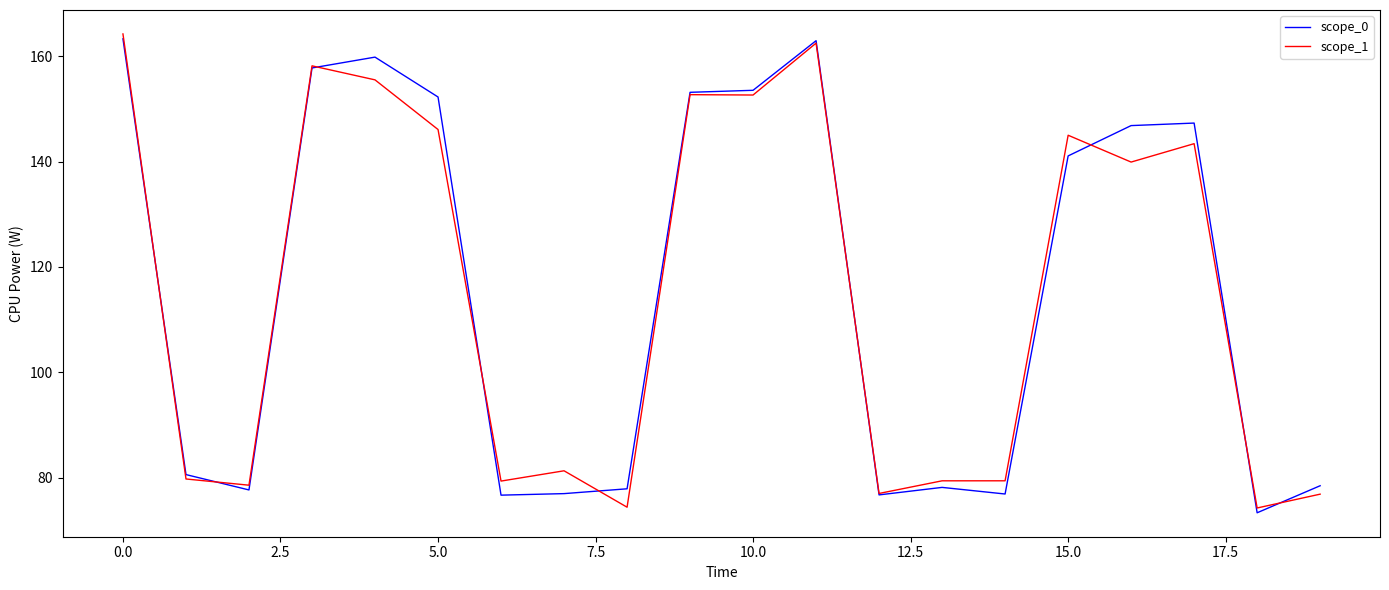

What is the maximum value shown in the chart?

164.2